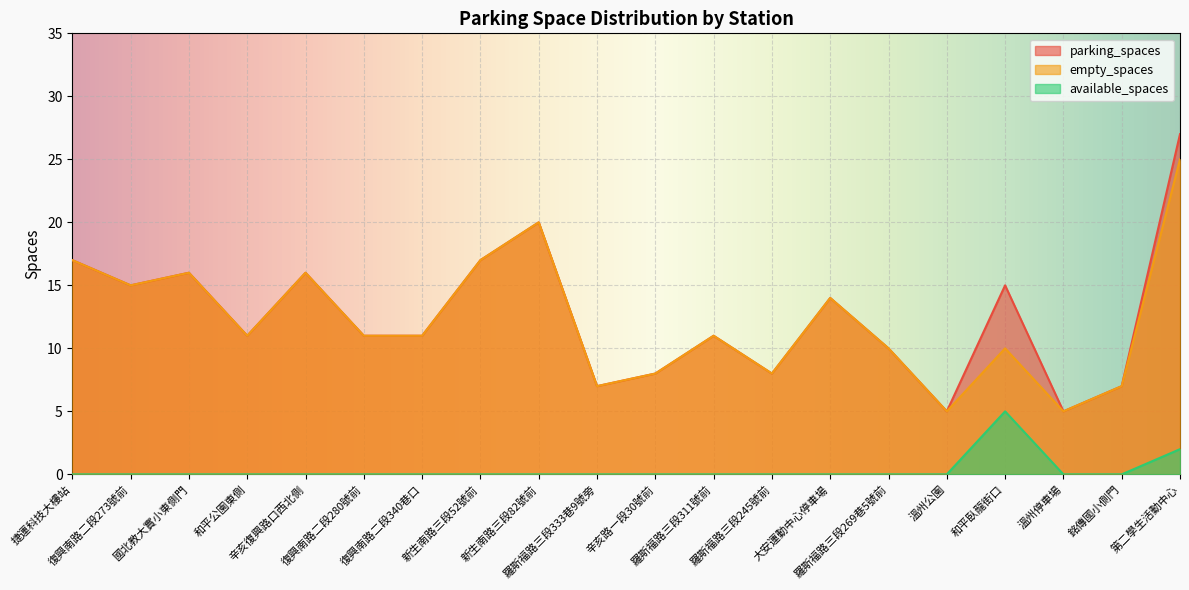

Reading left to right, what are all the values shown in this chart?

parking_spaces: 捷運科技大樓站=17	復興南路二段273號前=15	國北教大實小東側門=16	和平公園東側=11	辛亥復興路口西北側=16	復興南路二段280號前=11	復興南路二段340巷口=11	新生南路三段52號前=17	新生南路三段82號前=20	羅斯福路三段333巷9號旁=7	辛亥路一段30號前=8	羅斯福路三段311號前=11	羅斯福路三段245號前=8	大安運動中心停車場=14	羅斯福路三段269巷5號前=10	溫州公園=5	和平臥龍街口=15	溫州停車場=5	銘傳國小側門=7	第二學生活動中心=27
available_spaces: 捷運科技大樓站=0	復興南路二段273號前=0	國北教大實小東側門=0	和平公園東側=0	辛亥復興路口西北側=0	復興南路二段280號前=0	復興南路二段340巷口=0	新生南路三段52號前=0	新生南路三段82號前=0	羅斯福路三段333巷9號旁=0	辛亥路一段30號前=0	羅斯福路三段311號前=0	羅斯福路三段245號前=0	大安運動中心停車場=0	羅斯福路三段269巷5號前=0	溫州公園=0	和平臥龍街口=5	溫州停車場=0	銘傳國小側門=0	第二學生活動中心=2
empty_spaces: 捷運科技大樓站=17	復興南路二段273號前=15	國北教大實小東側門=16	和平公園東側=11	辛亥復興路口西北側=16	復興南路二段280號前=11	復興南路二段340巷口=11	新生南路三段52號前=17	新生南路三段82號前=20	羅斯福路三段333巷9號旁=7	辛亥路一段30號前=8	羅斯福路三段311號前=11	羅斯福路三段245號前=8	大安運動中心停車場=14	羅斯福路三段269巷5號前=10	溫州公園=5	和平臥龍街口=10	溫州停車場=5	銘傳國小側門=7	第二學生活動中心=25